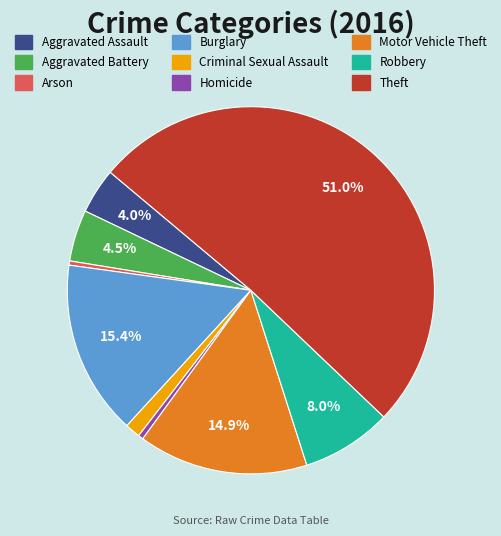

To the nearest percent, what is the average slice percentage?

11%